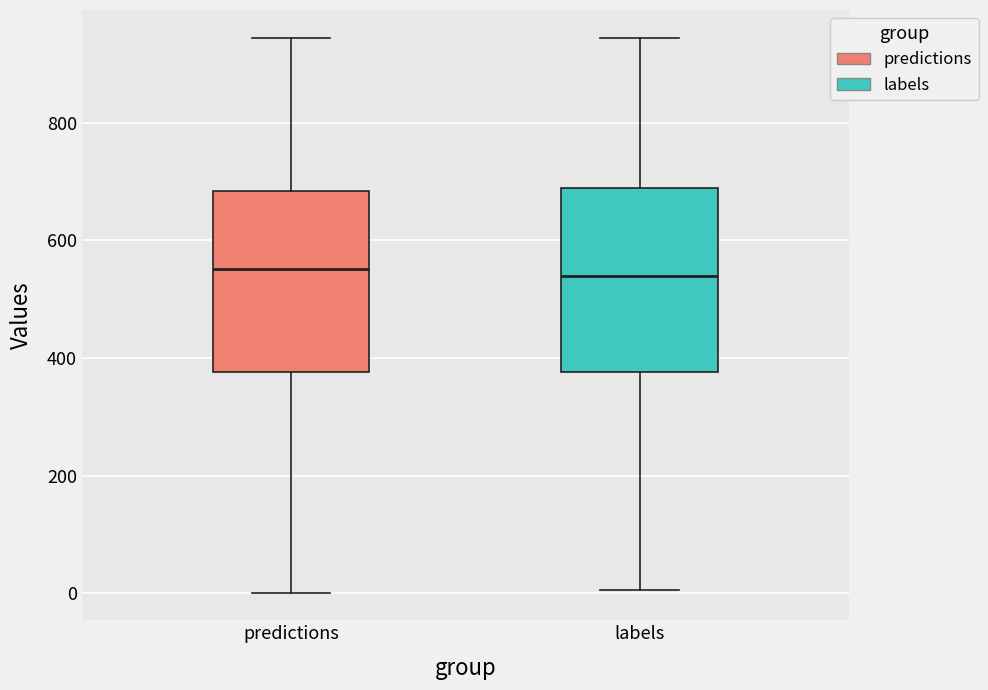

Reading left to right, read every box against the y-axis: the position of its median line, the range the box covers, and the ends of its whiskers. The values are not printed on the chart, so give them approximately, as read against the axis.

predictions: median 560, box 380 to 680, whiskers 0 to 940
labels: median 540, box 380 to 680, whiskers 0 to 940